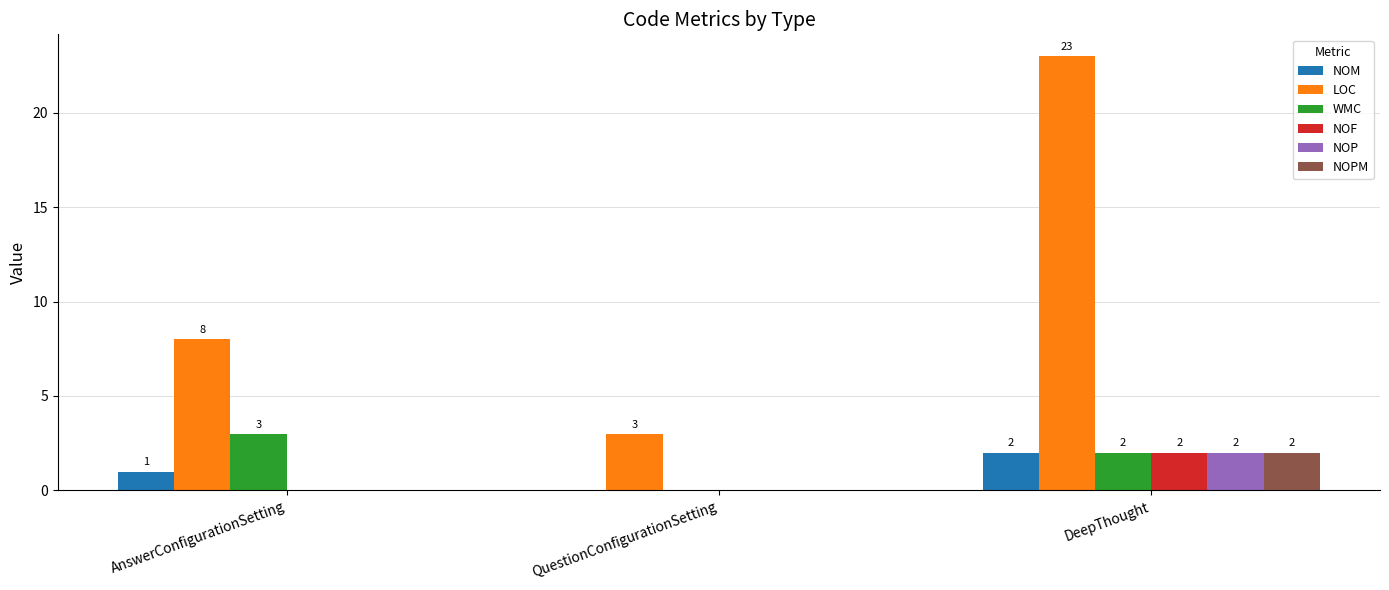

Is it true that NOF equals -1 at QuestionConfigurationSetting?

False